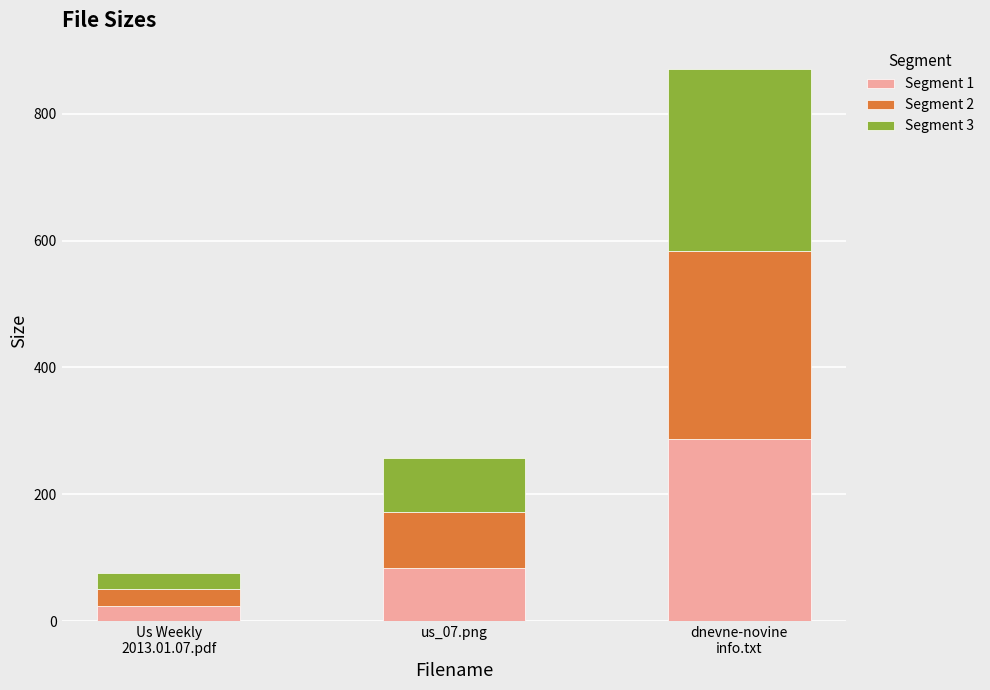

How many bars are there in total?

3